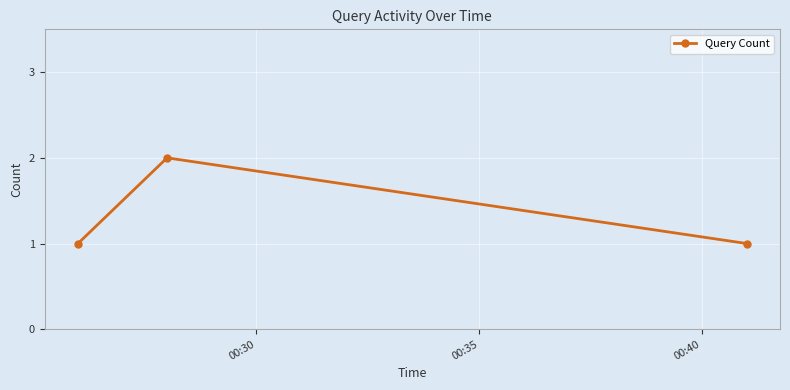

What is the sum of all values?

4